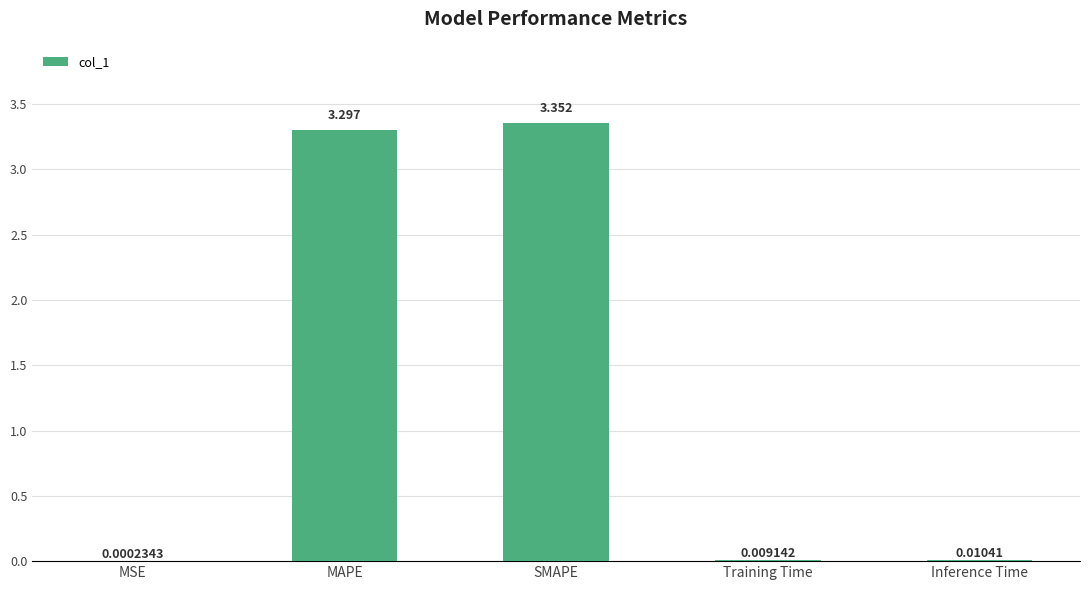

Where is the data nearest to the value 1?

Inference Time